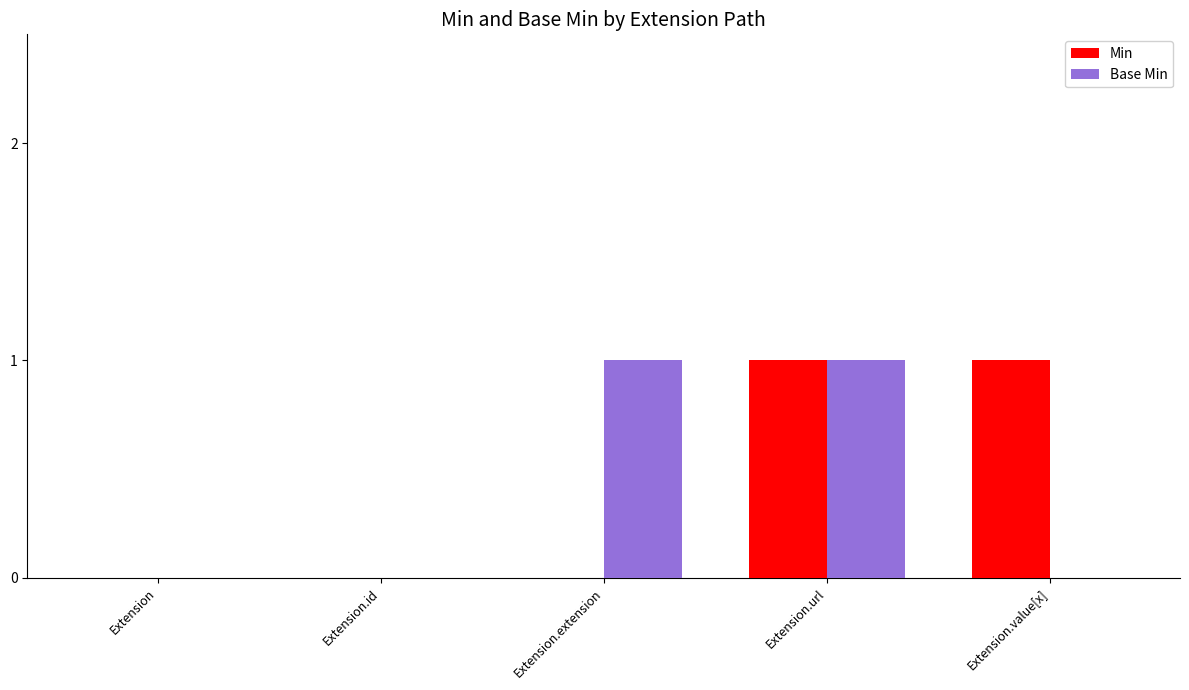

Count the Base Min values in the range 0 to 1.

5